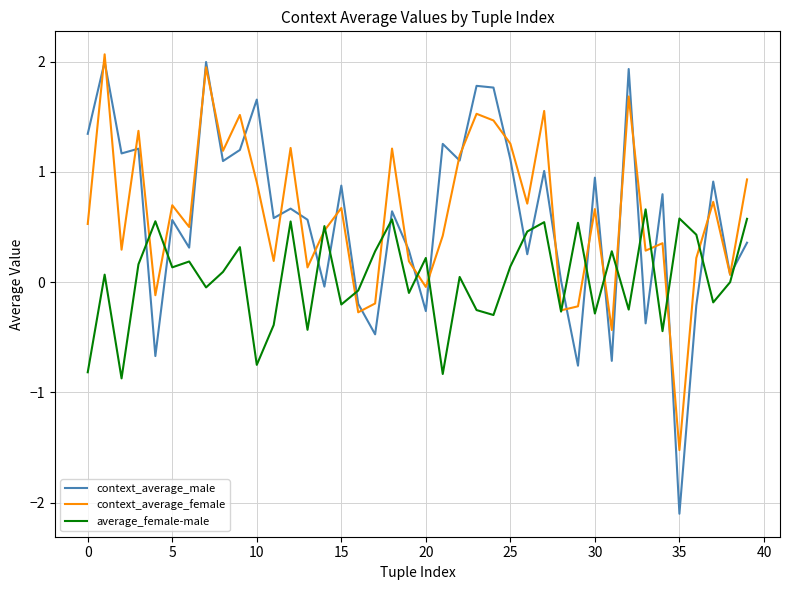

True or false: average_female-male and context_average_male intersect in this chart.

True